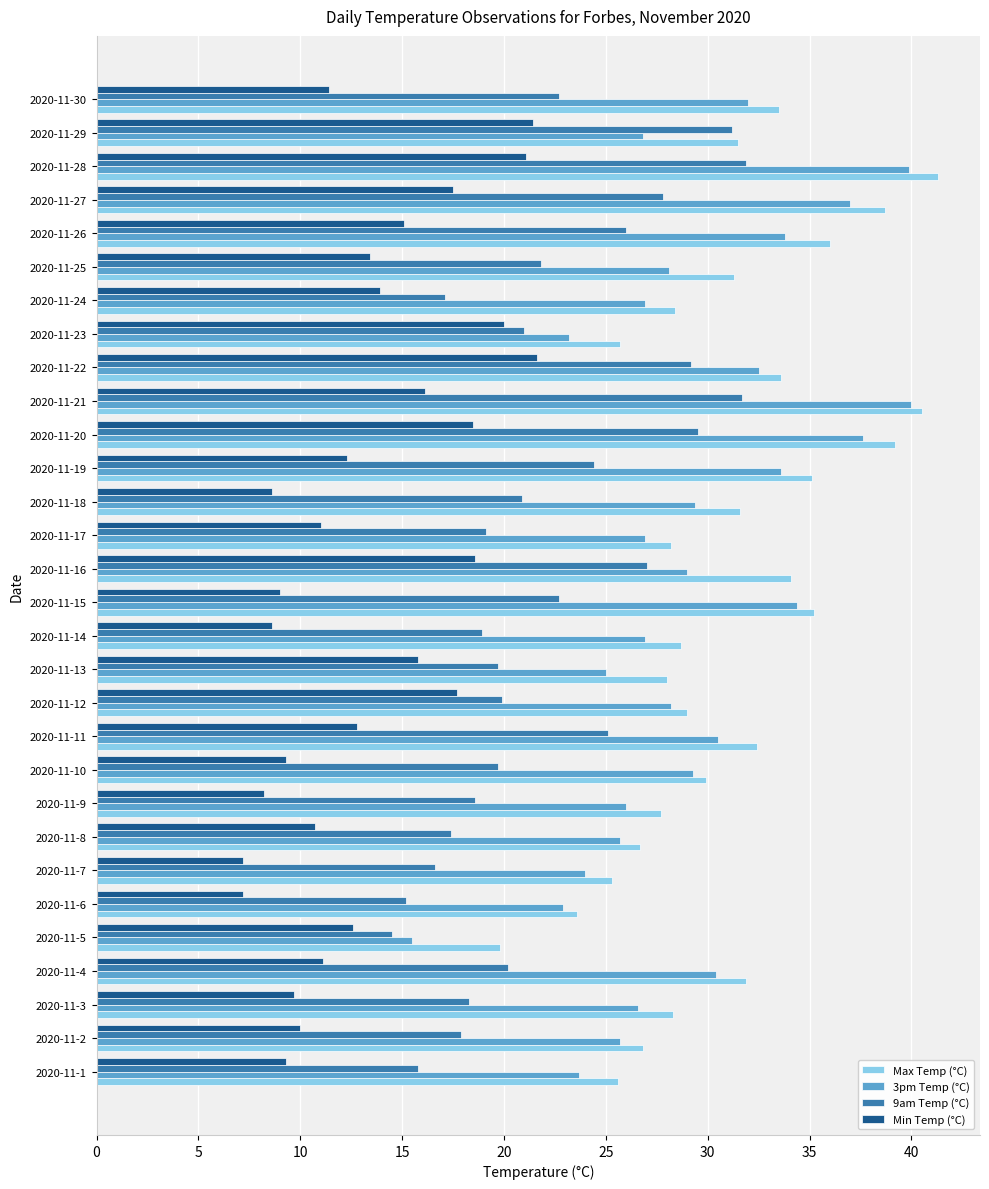

What is the spread (max minus min) of values at 2020-11-21?

24.4